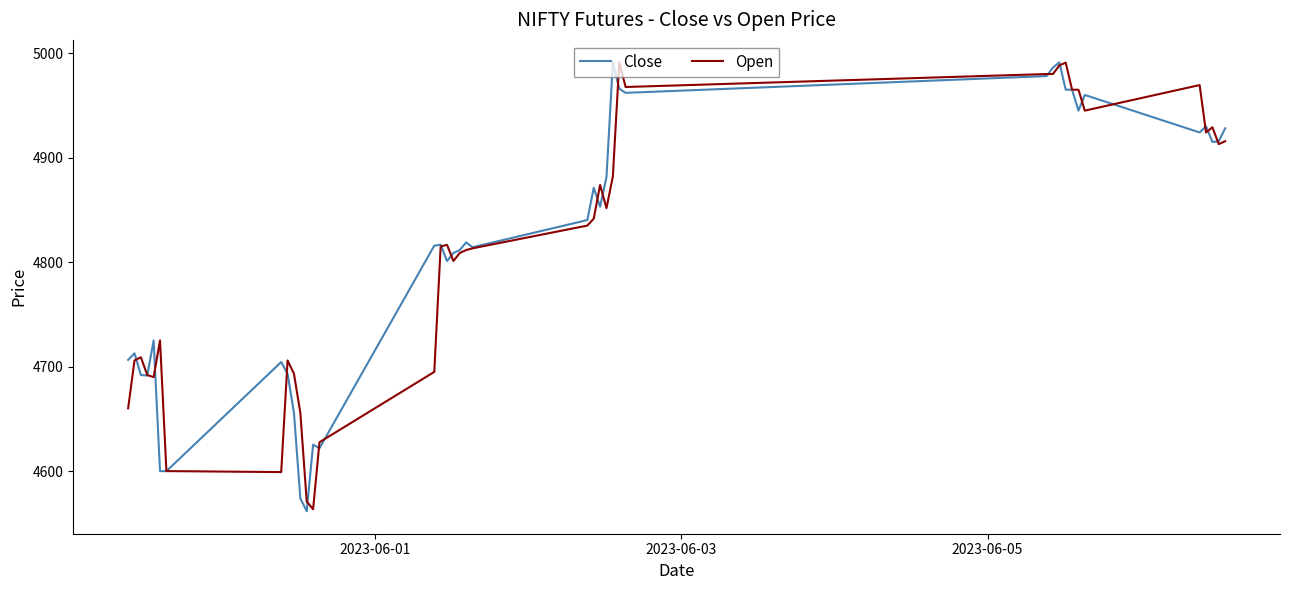

What is the minimum value shown in the chart?

4561.6